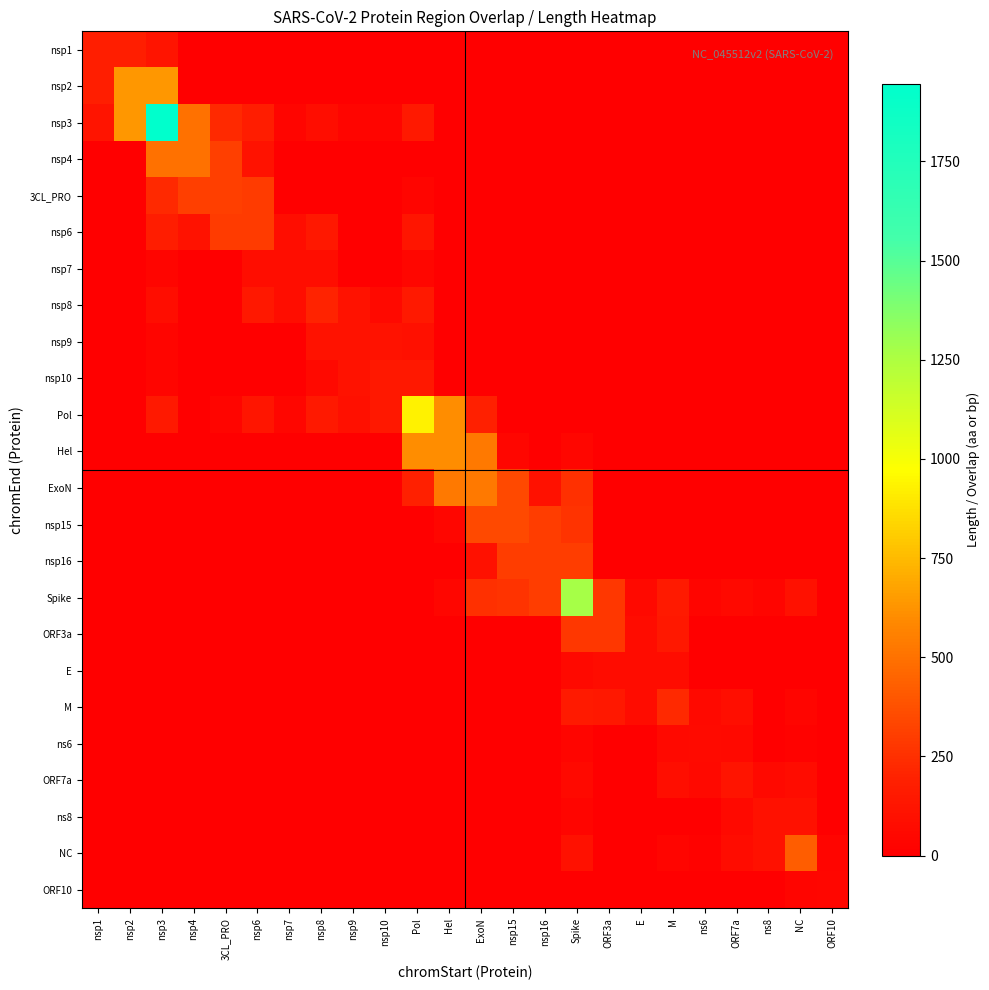

How many series are shown in this chart?

24